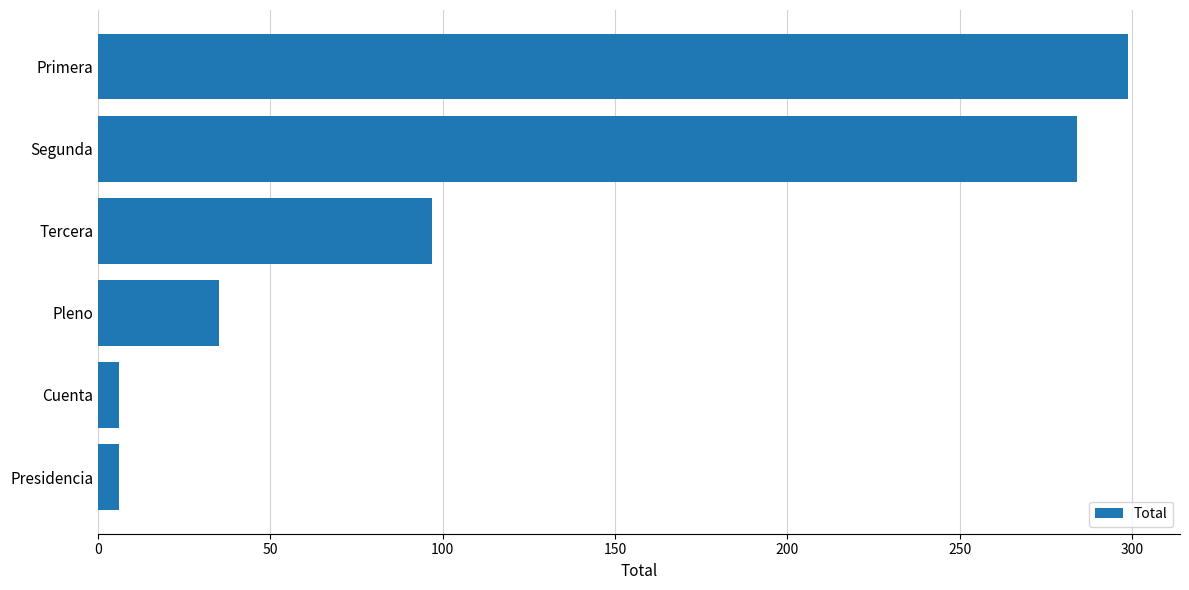

Which label corresponds to the largest value in the chart?

Primera